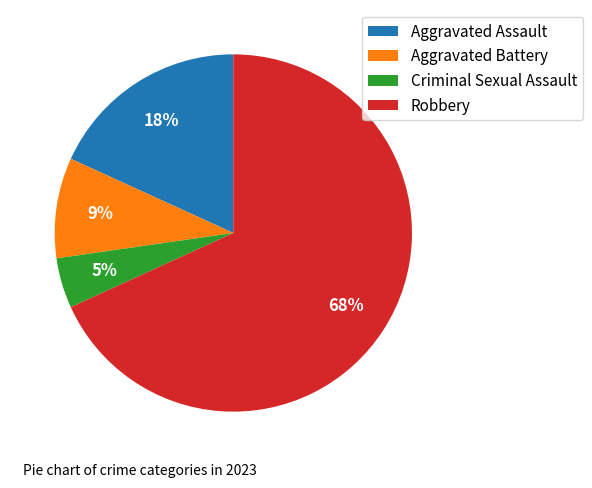

The Robbery slice represents 56% of the pie. True or false?

False